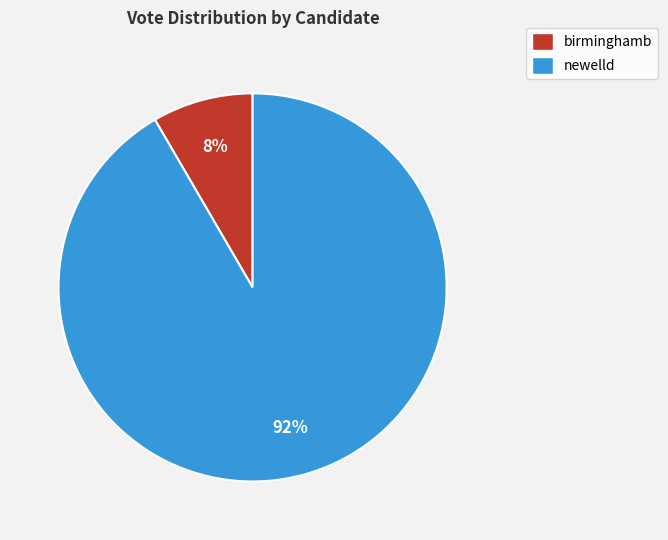

Does any single category account for the majority?

Yes